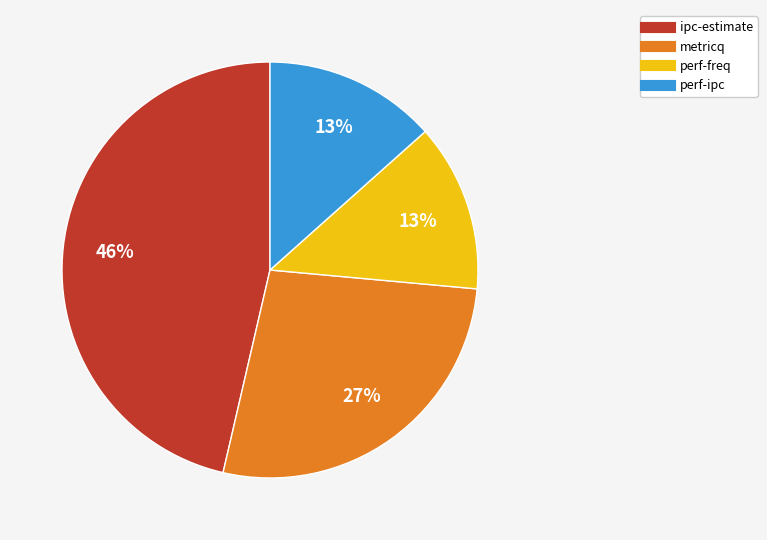

To the nearest percent, what percentage of the pie is ipc-estimate?

46%